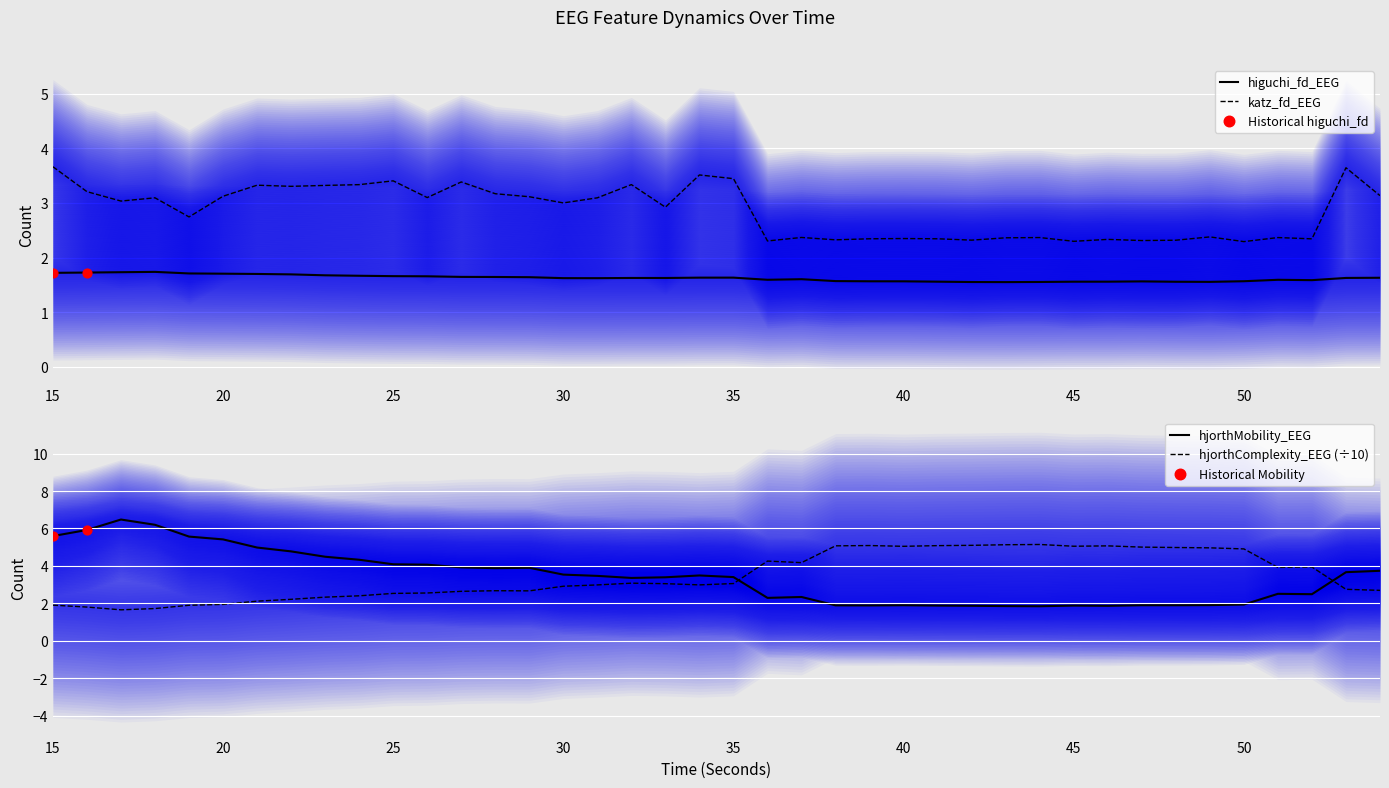

What is the highest value of the higuchi_fd_EEG series?

1.7